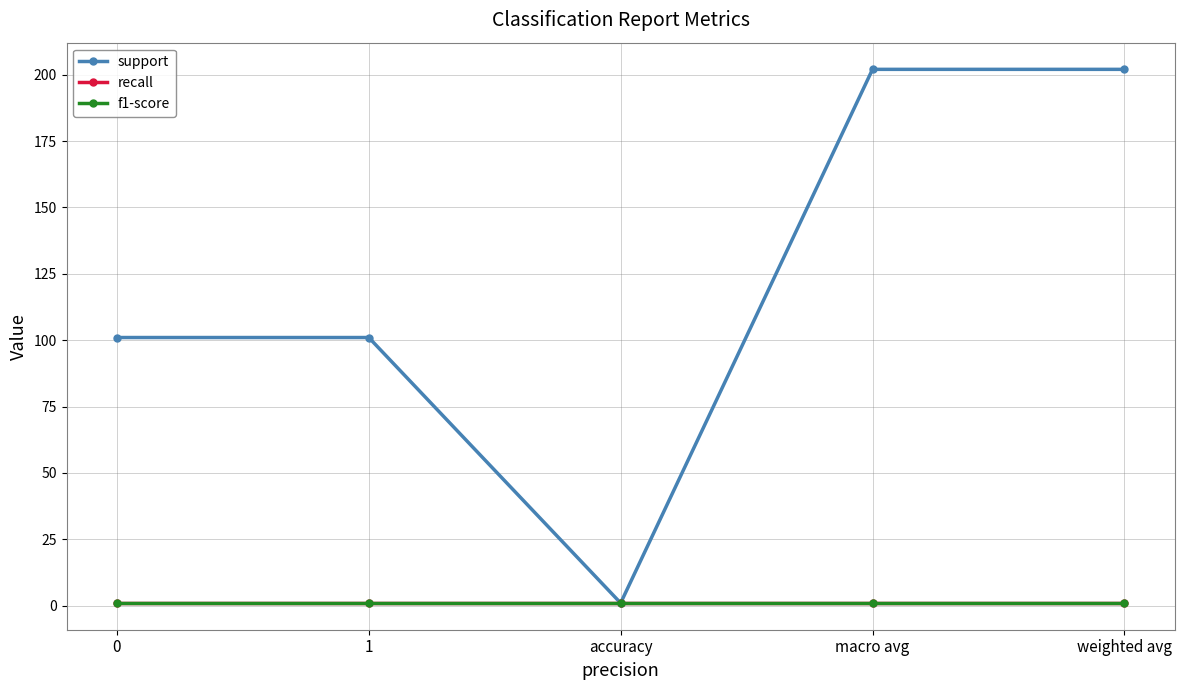

Does the chart have visible grid lines?

Yes